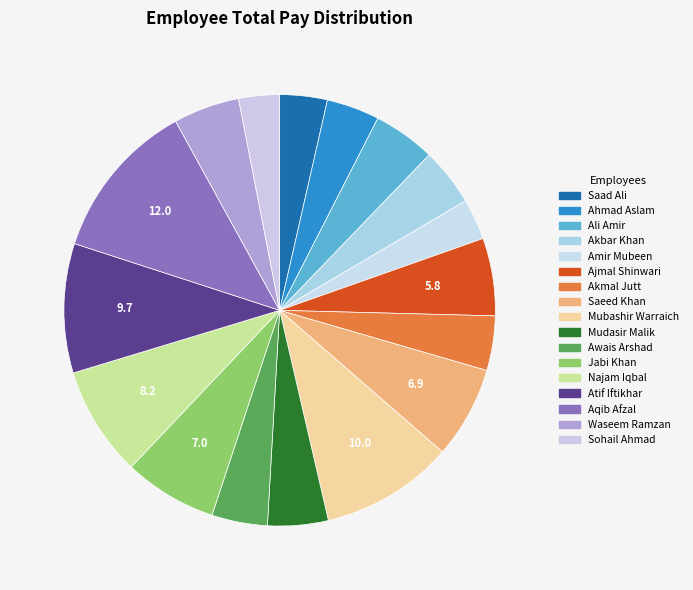

True or false: Najam Iqbal accounts for 8% of the total.

True